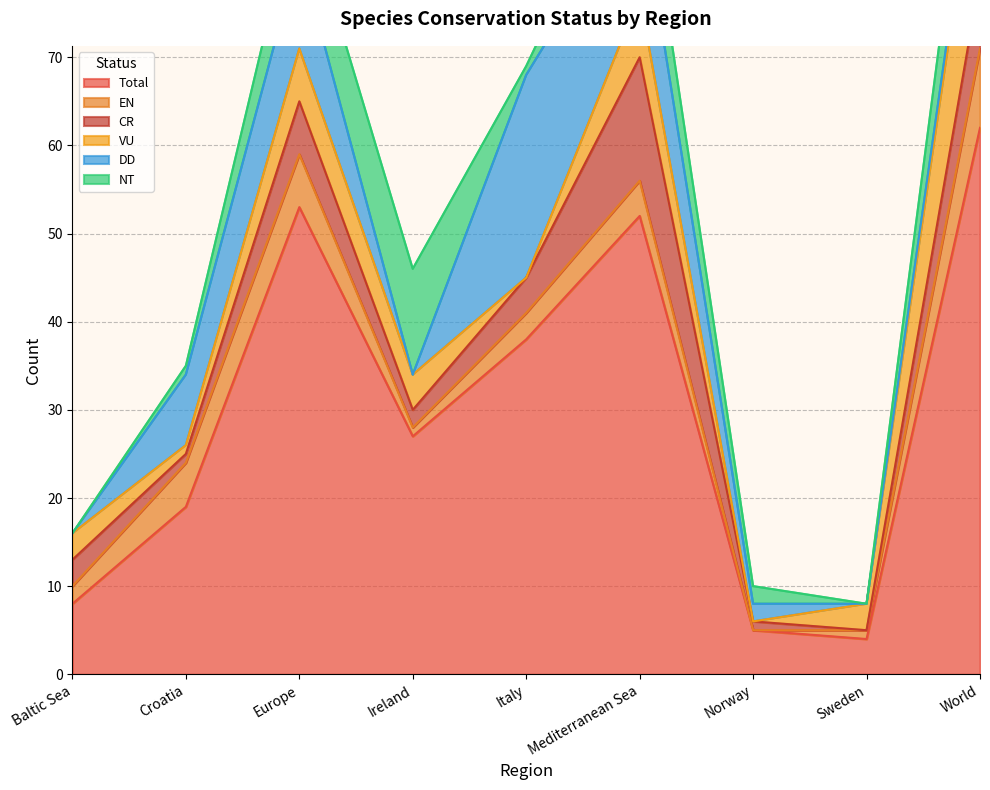

Count the number of data series in this chart.

6